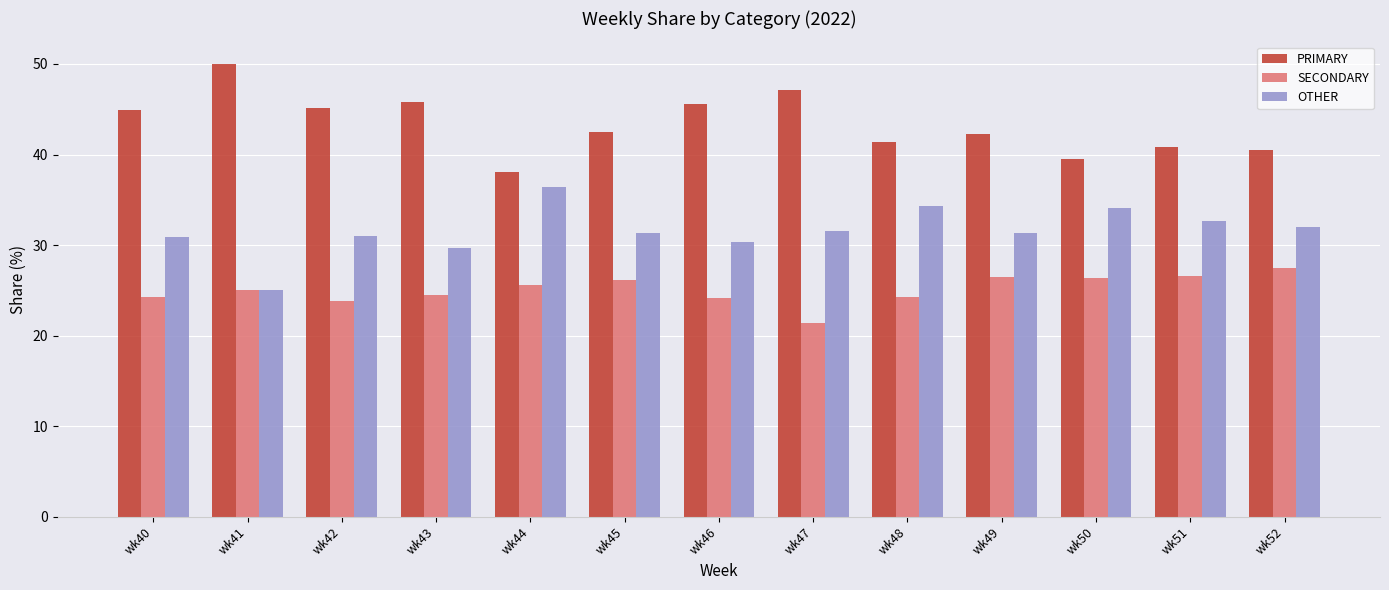

Which series changed the most between wk43 and wk44?

PRIMARY